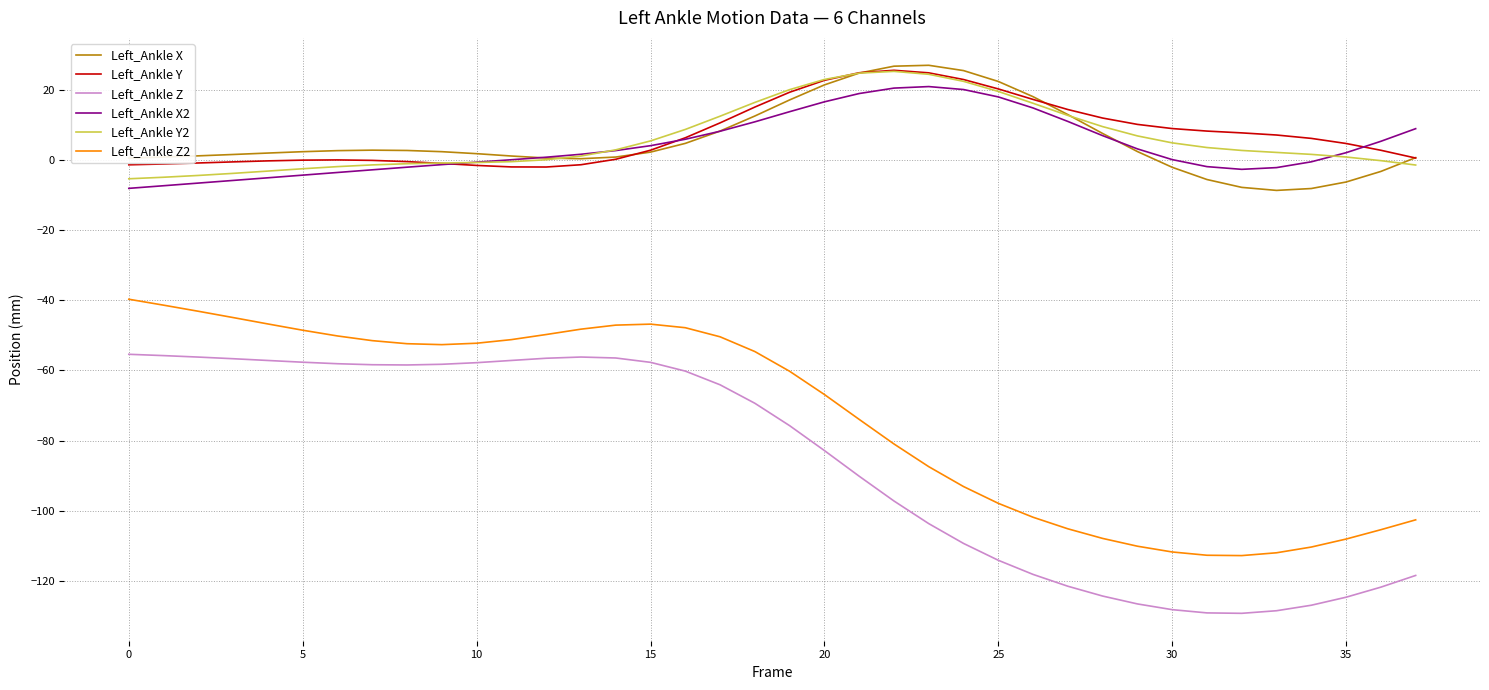

True or false: Left_Ankle Z and Left_Ankle X2 intersect in this chart.

False